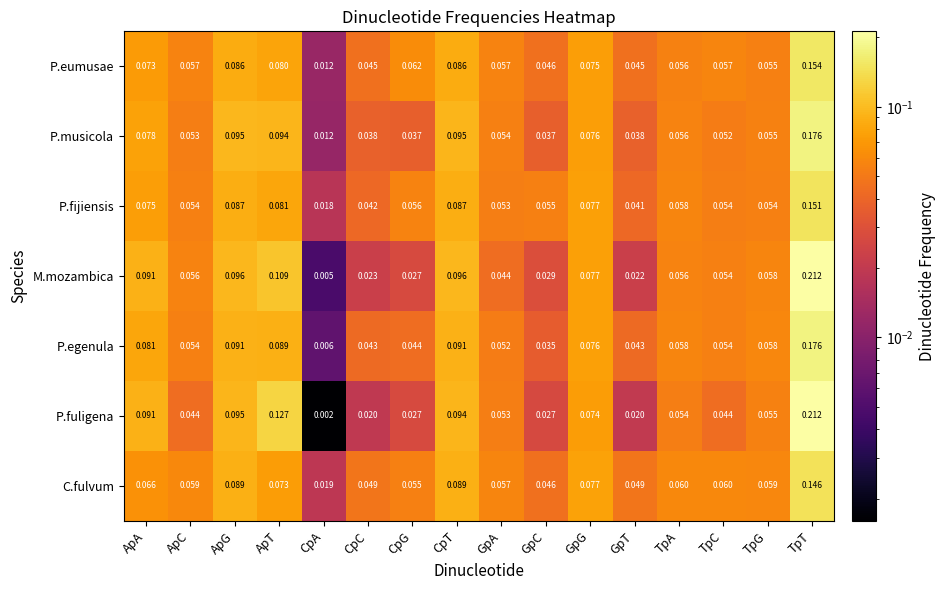

Rank the series at CpT from highest to lowest value.

M.mozambica, P.musicola, P.fuligena, P.egenula, C.fulvum, P.fijiensis, P.eumusae